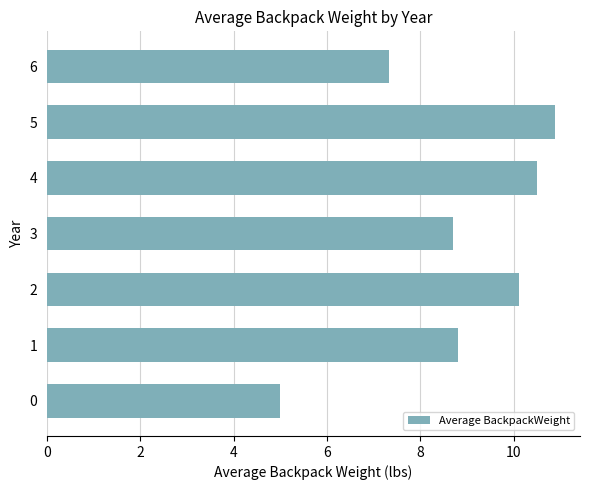

At which label is the value closest to 7?

6